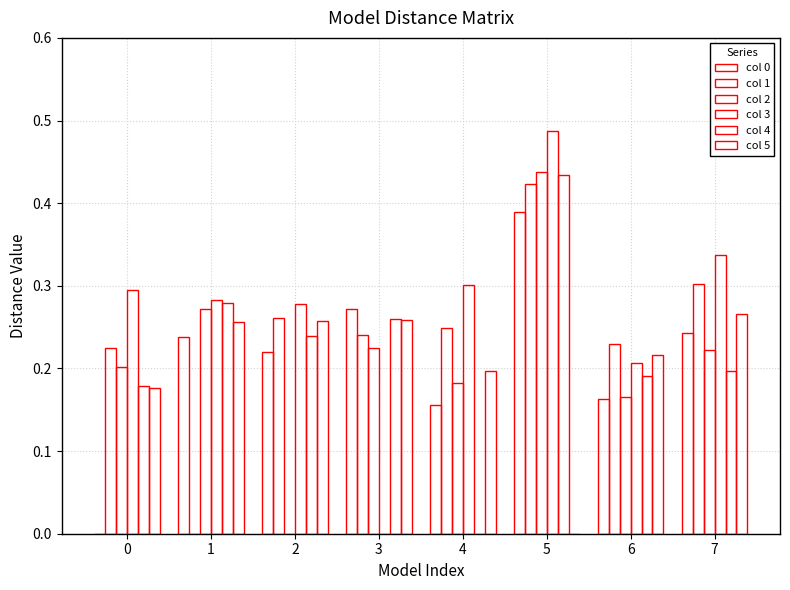

Which series has the largest total across all categories?

col 3